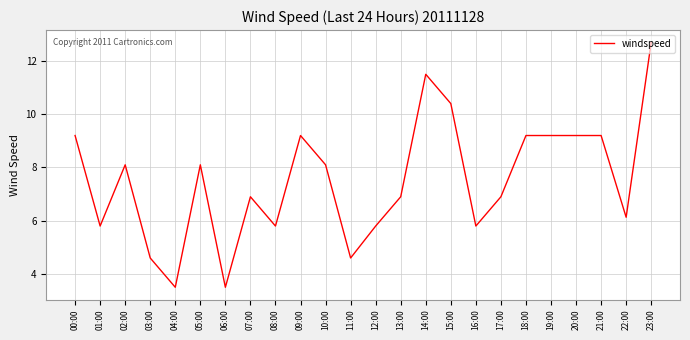

Where is the first local minimum?

01:00